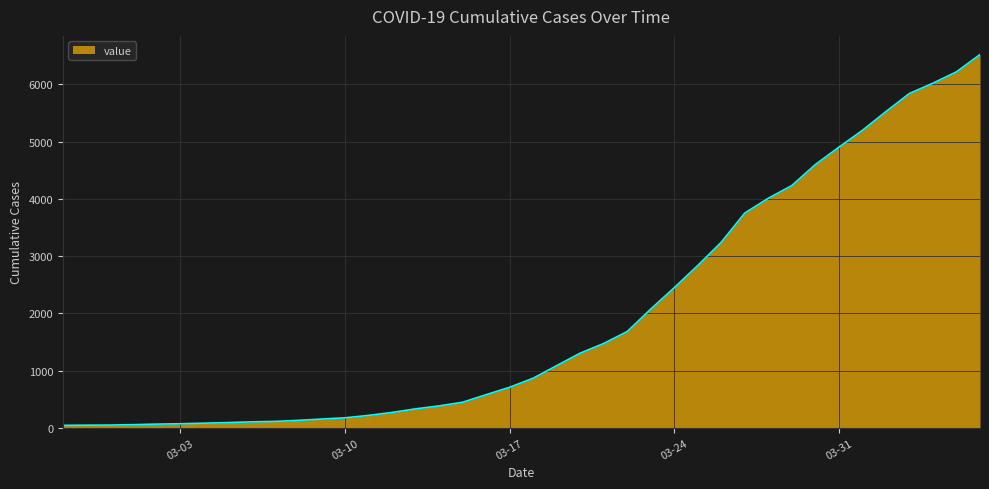

Does the chart display data point markers on the line(s)?

No